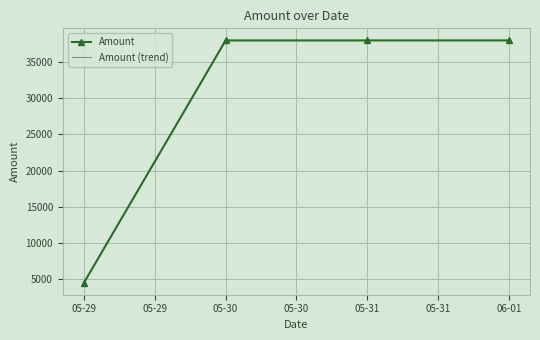

Reading left to right, list all the values displayed in this chart.

Amount: 4567.9	37956.9	37957.9	37958.9
Amount (trend): 4567.9	37956.9	37957.9	37958.9